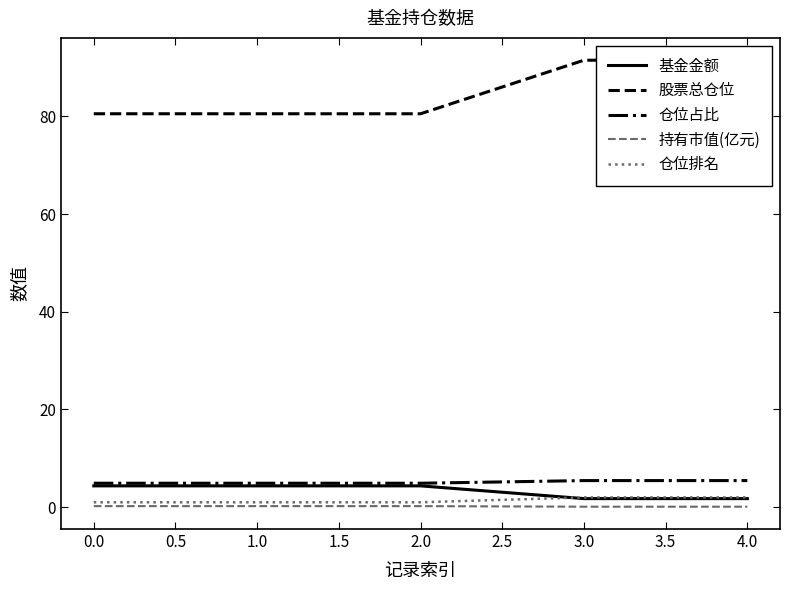

What is the difference between the 持有市值(亿元) values at 1.0 and 4.0?

0.1